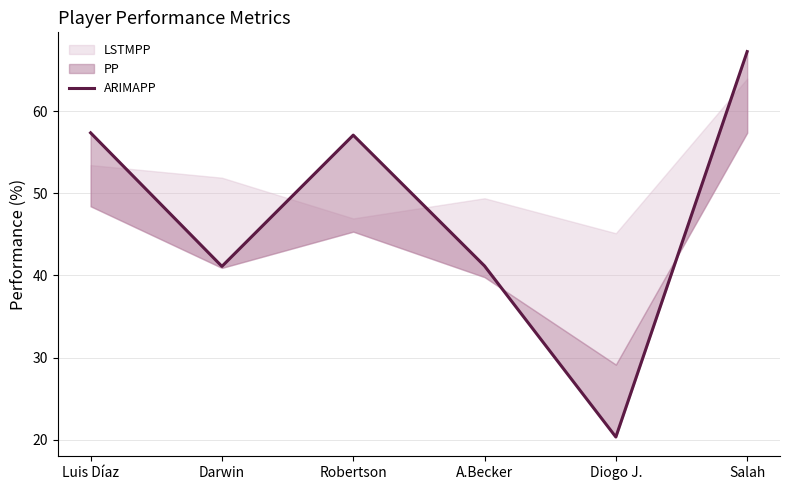

List the labels in order of value, smallest first.

Diogo J., Darwin, A.Becker, Robertson, Luis Díaz, Salah